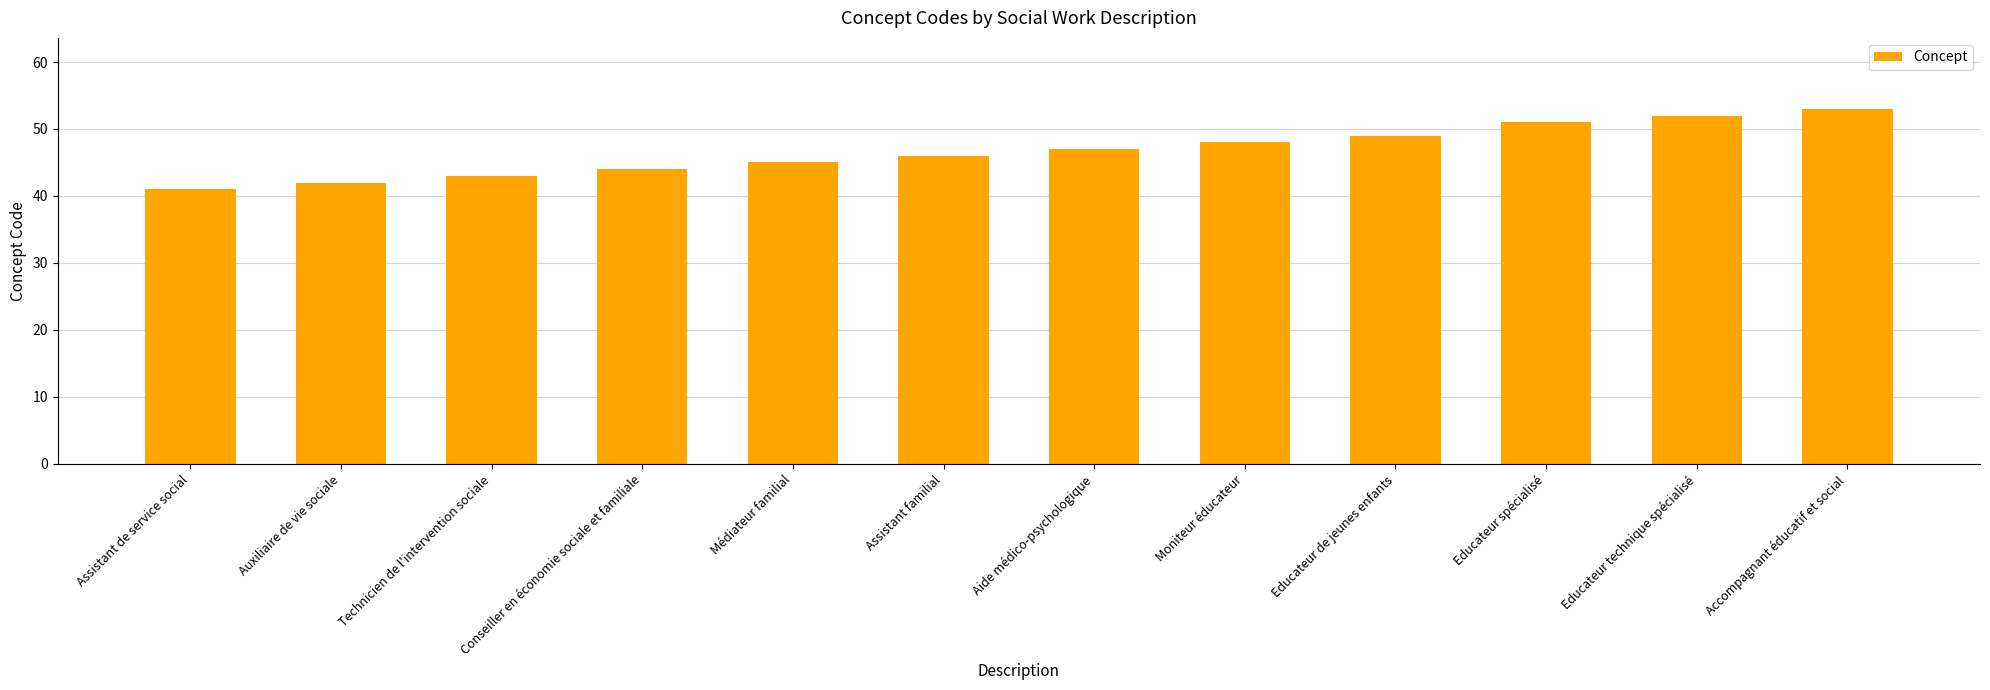

Are the bars horizontal?

No